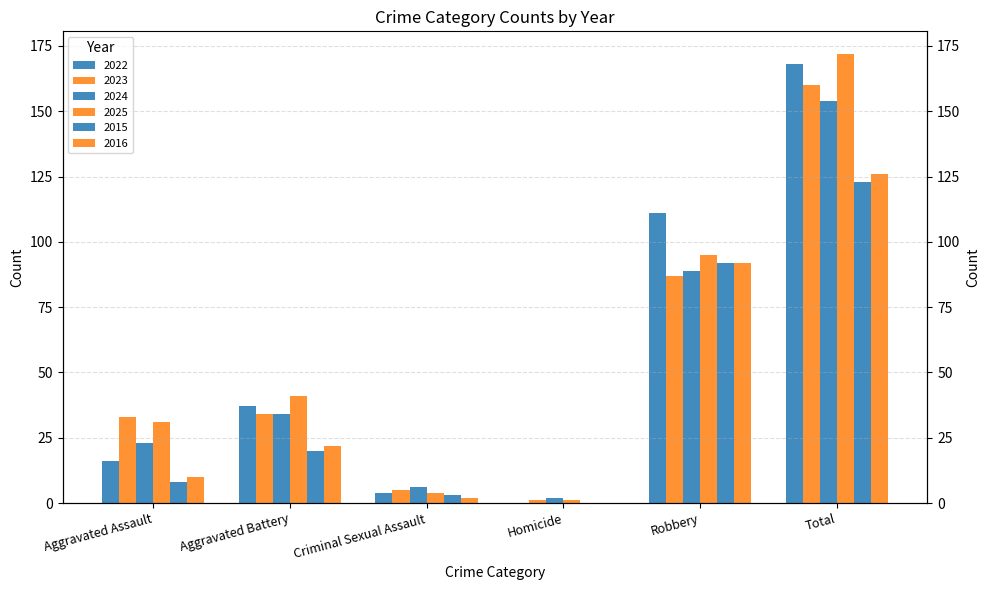

At which label does 2024 first exceed 34?

Robbery